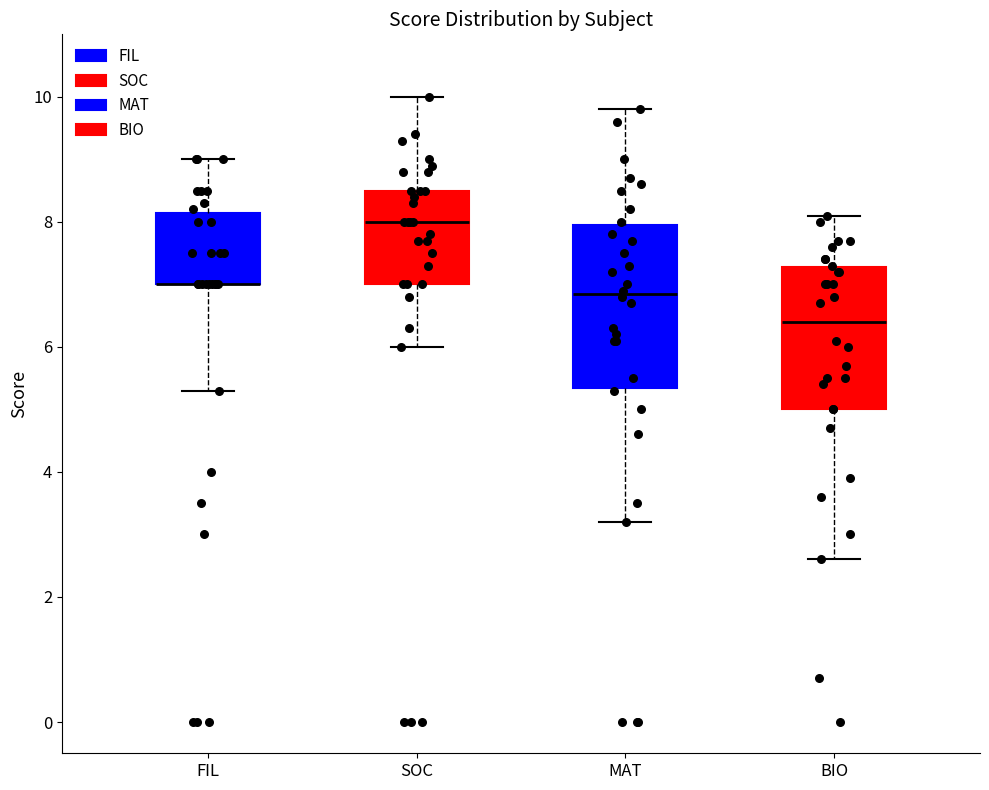

Comparing the boxes themselves (not the whiskers), which one is the tallest?

MAT